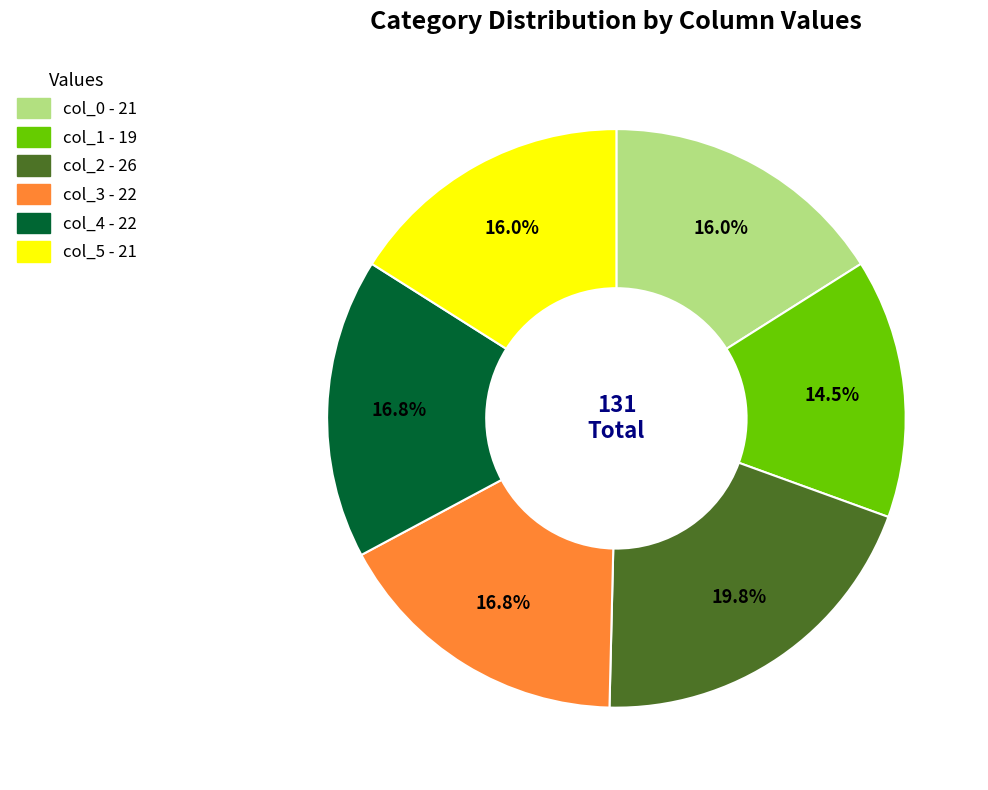

Does col_0 account for over 50% of the chart?

No